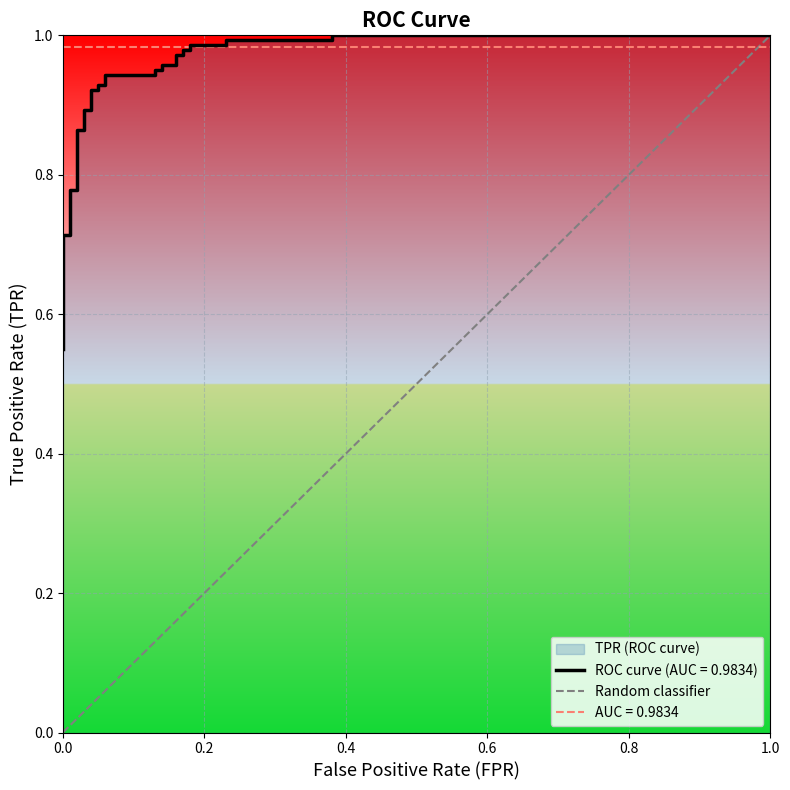

How many positive values are there?

1